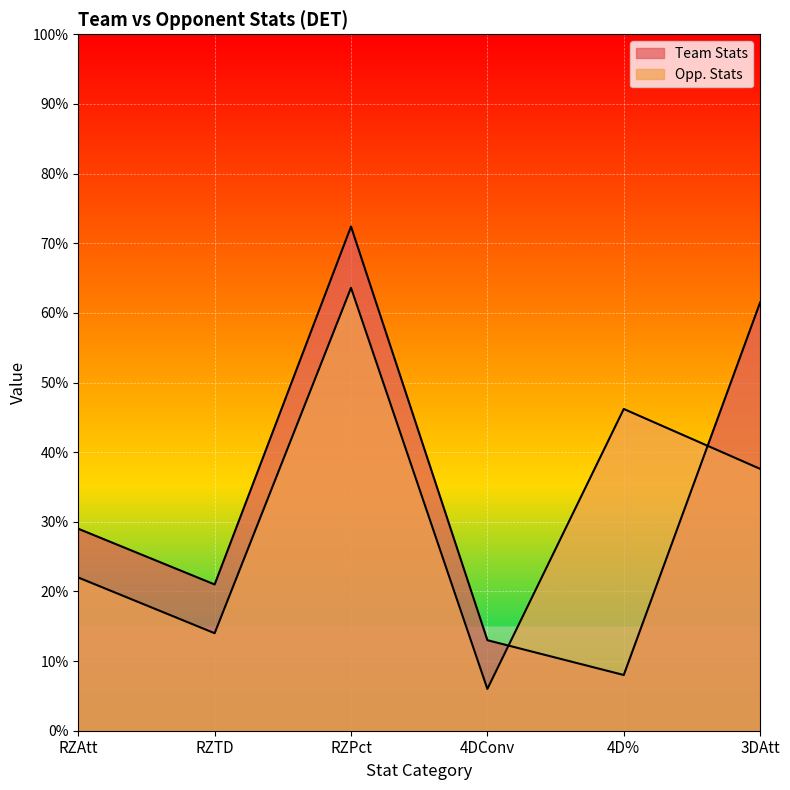

How many times do Team Stats and Opp. Stats cross each other?

2